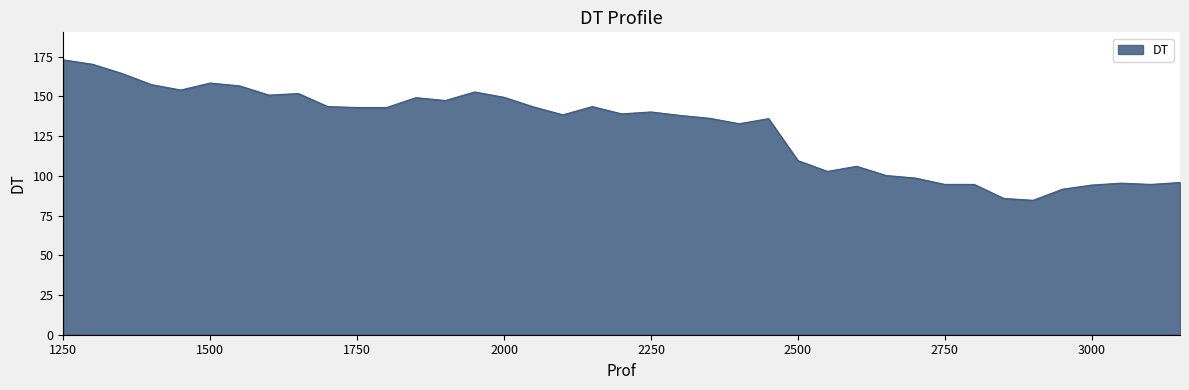

What is the difference between the maximum and second lowest values?

87.2